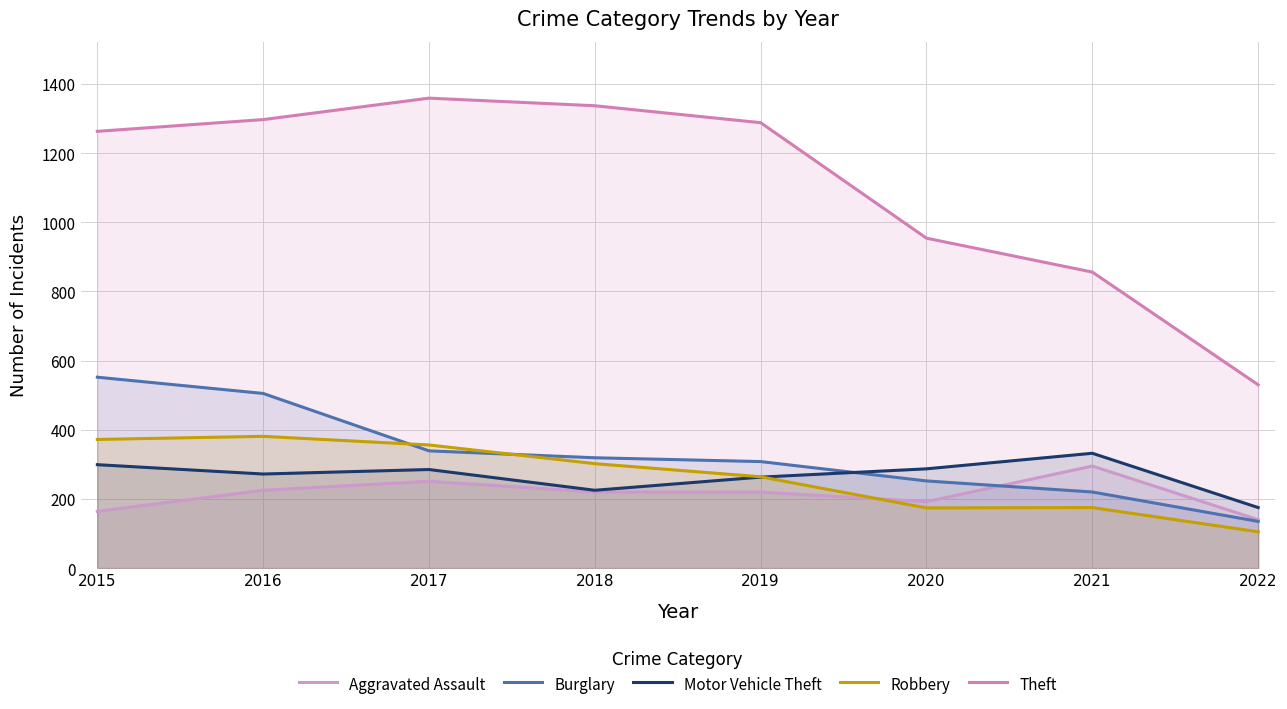

Between which two adjacent categories do Robbery and Motor Vehicle Theft first intersect?

2019 and 2020